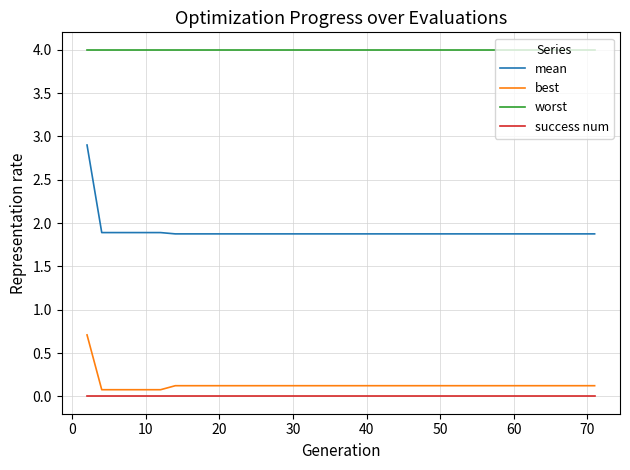

Which series has the largest total across all categories?

worst